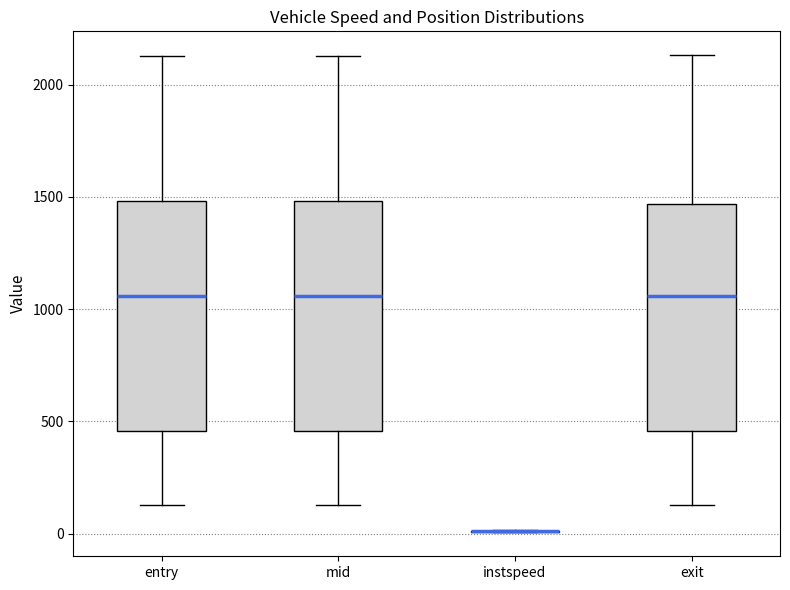

Reading left to right, read every box against the y-axis: the position of its median line, the range the box covers, and the ends of its whiskers. The values are not printed on the chart, so give them approximately, as read against the axis.

entry: median 1050, box 450 to 1500, whiskers 150 to 2150
mid: median 1050, box 450 to 1500, whiskers 150 to 2150
instspeed: box collapsed to a line at 0, whiskers 0 to 0
exit: median 1050, box 450 to 1450, whiskers 150 to 2150